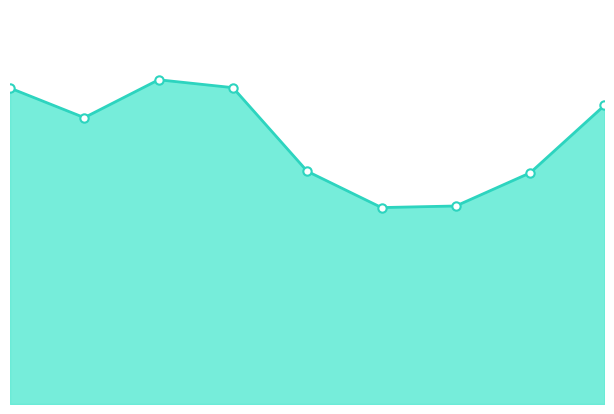

Which category has the lowest value across all series?

5